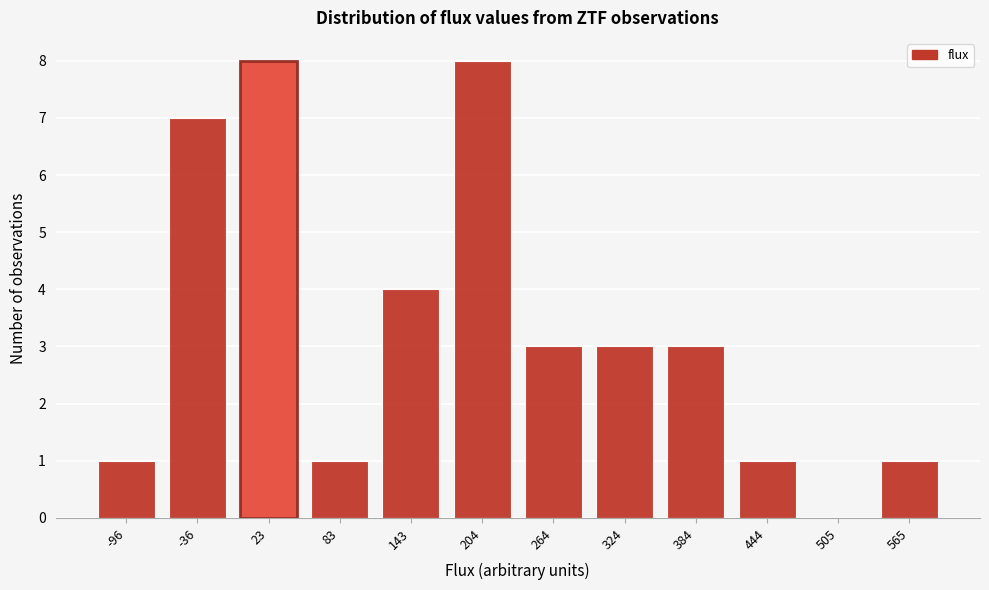

Reading right to left, list all the values displayed in this chart.

565=1	505=0	444=1	384=3	324=3	264=3	204=8	143=4	83=1	23=8	-36=7	-96=1